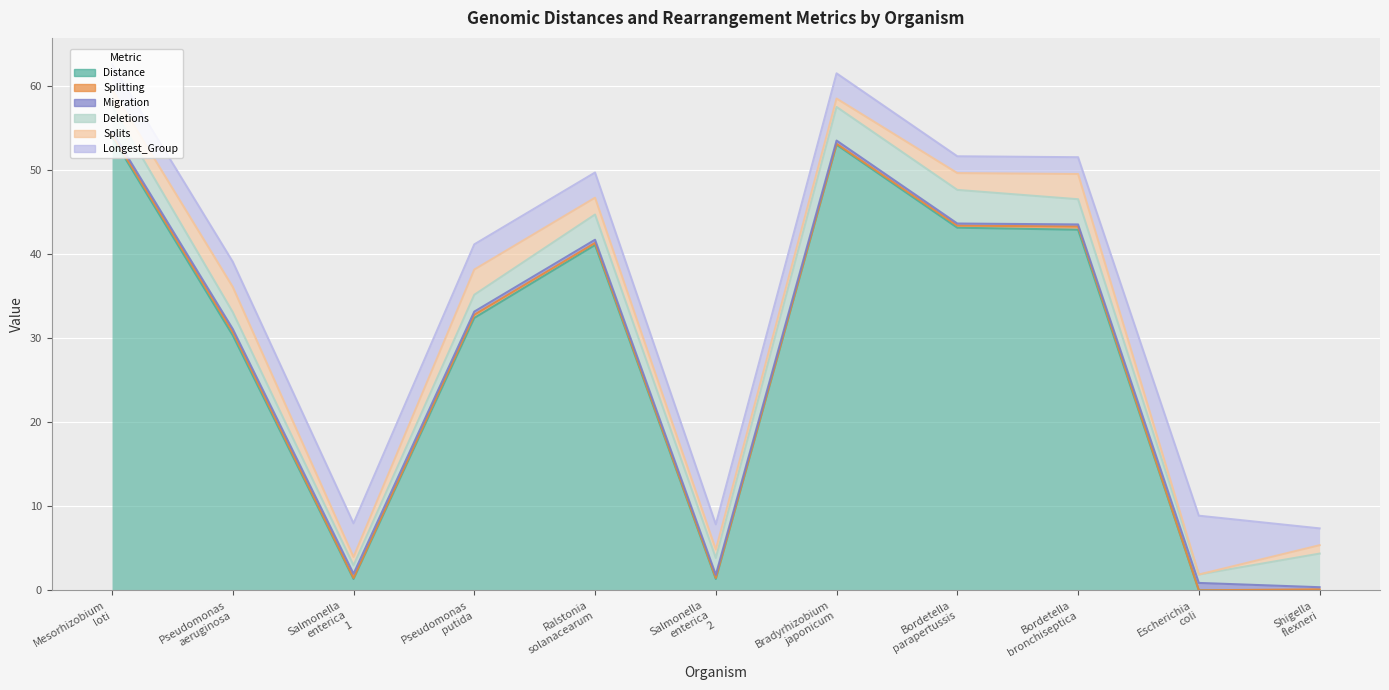

Reading left to right, extract all data points from this chart.

Distance: 54.0	30.3	1.4	32.4	41.1	1.4	53.0	43.1	42.9	0.0	0.0
Splitting: 0.2	0.4	0.1	0.4	0.2	0.1	0.1	0.2	0.4	0.0	0.1
Migration: 0.4	0.4	0.5	0.4	0.4	0.4	0.4	0.2	0.2	0.9	0.2
Deletions: 3.0	2.0	1.0	2.0	3.0	2.0	4.0	4.0	3.0	1.0	4.0
Splits: 2.0	3.0	1.0	3.0	2.0	1.0	1.0	2.0	3.0	0.0	1.0
Longest_Group: 3.0	3.0	4.0	3.0	3.0	3.0	3.0	2.0	2.0	7.0	2.0